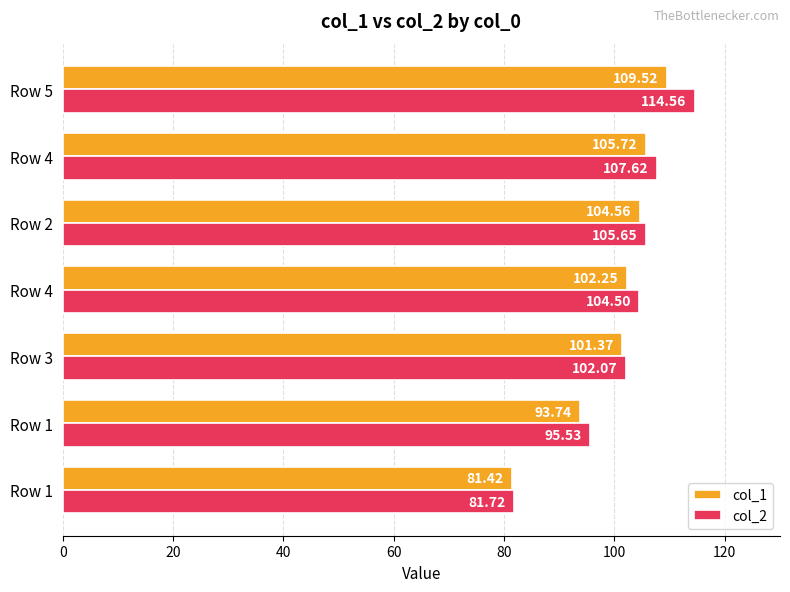

At how many categories does at least one series exceed 85?

6